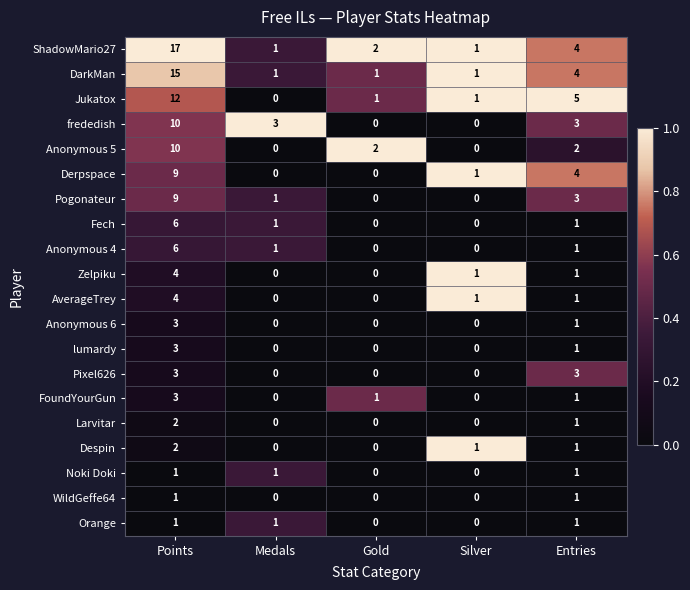

The value of frededish at Points is 10. True or false?

True